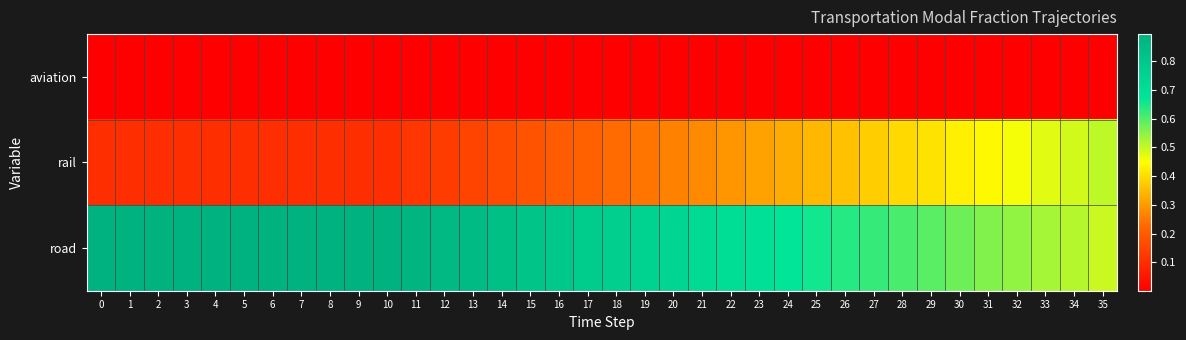

Reading right to left, what are all the values shown in this chart?

aviation: 35=0.0	34=0.0	33=0.0	32=0.0	31=0.0	30=0.0	29=0.0	28=0.0	27=0.0	26=0.0	25=0.0	24=0.0	23=0.0	22=0.0	21=0.0	20=0.0	19=0.0	18=0.0	17=0.0	16=0.0	15=0.0	14=0.0	13=0.0	12=0.0	11=0.0	10=0.0	9=0.0	8=0.0	7=0.0	6=0.0	5=0.0	4=0.0	3=0.0	2=0.0	1=0.0	0=0.0
rail: 35=0.5	34=0.5	33=0.5	32=0.5	31=0.4	30=0.4	29=0.4	28=0.4	27=0.4	26=0.4	25=0.3	24=0.3	23=0.3	22=0.3	21=0.3	20=0.3	19=0.2	18=0.2	17=0.2	16=0.2	15=0.2	14=0.2	13=0.2	12=0.1	11=0.1	10=0.1	9=0.1	8=0.1	7=0.1	6=0.1	5=0.1	4=0.1	3=0.1	2=0.1	1=0.1	0=0.1
road: 35=0.5	34=0.5	33=0.5	32=0.5	31=0.6	30=0.6	29=0.6	28=0.6	27=0.6	26=0.6	25=0.7	24=0.7	23=0.7	22=0.7	21=0.7	20=0.7	19=0.8	18=0.8	17=0.8	16=0.8	15=0.8	14=0.8	13=0.8	12=0.9	11=0.9	10=0.9	9=0.9	8=0.9	7=0.9	6=0.9	5=0.9	4=0.9	3=0.9	2=0.9	1=0.9	0=0.9